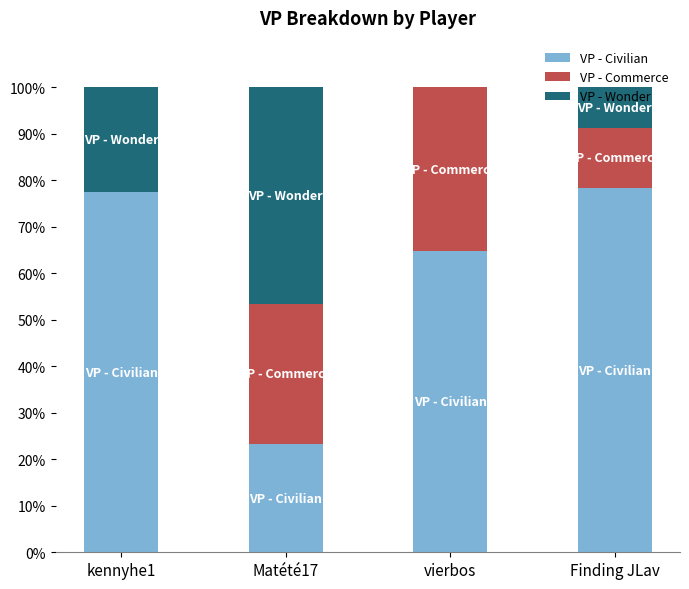

Are the bars horizontal?

No